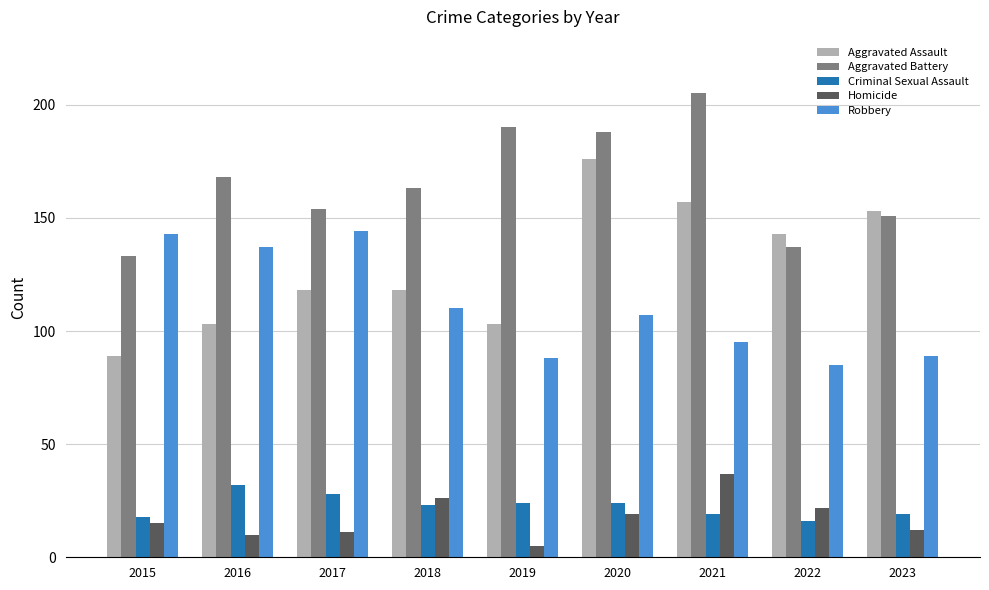

What is the value of the Homicide bar at the 9th from the left?

12